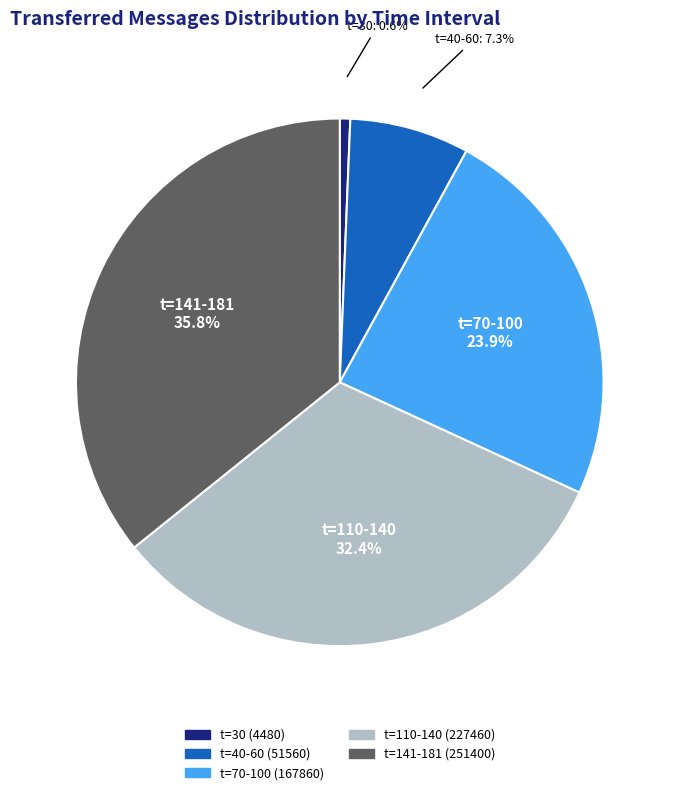

Is there any slice that represents more than half of the pie?

No